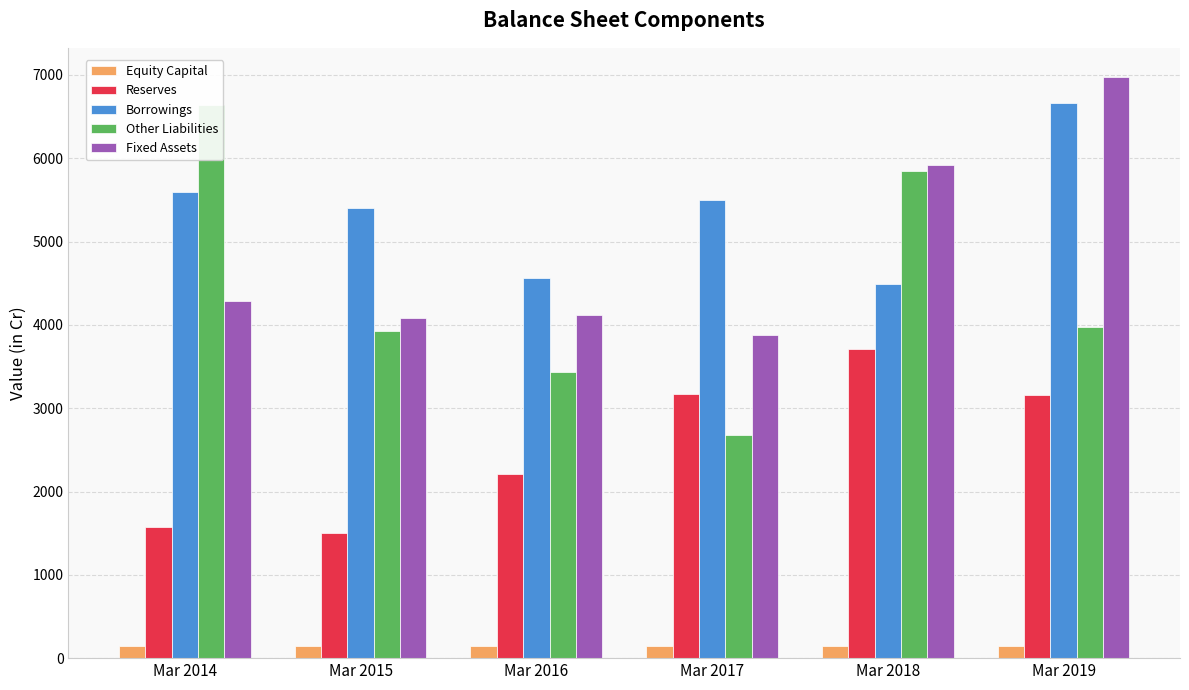

Which series changed the most between Mar 2017 and Mar 2018?

Other Liabilities